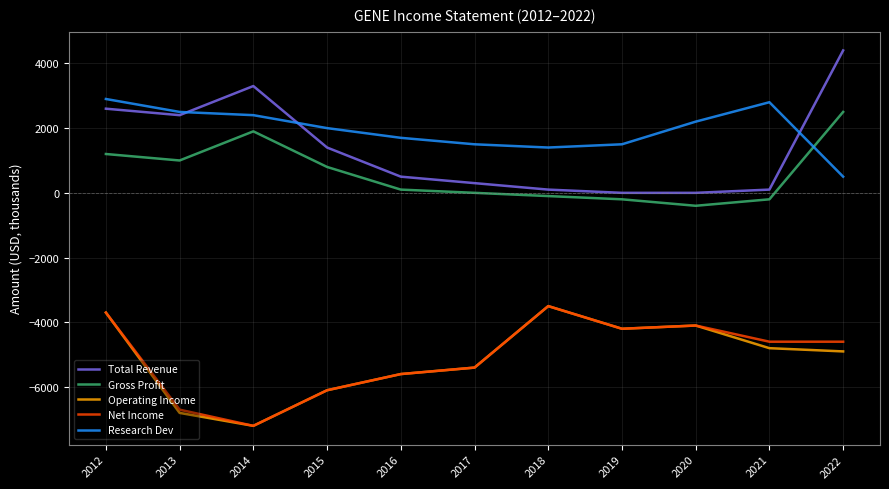

Is the value of Net Income at 2020 greater than the value of Gross Profit at 2015?

No